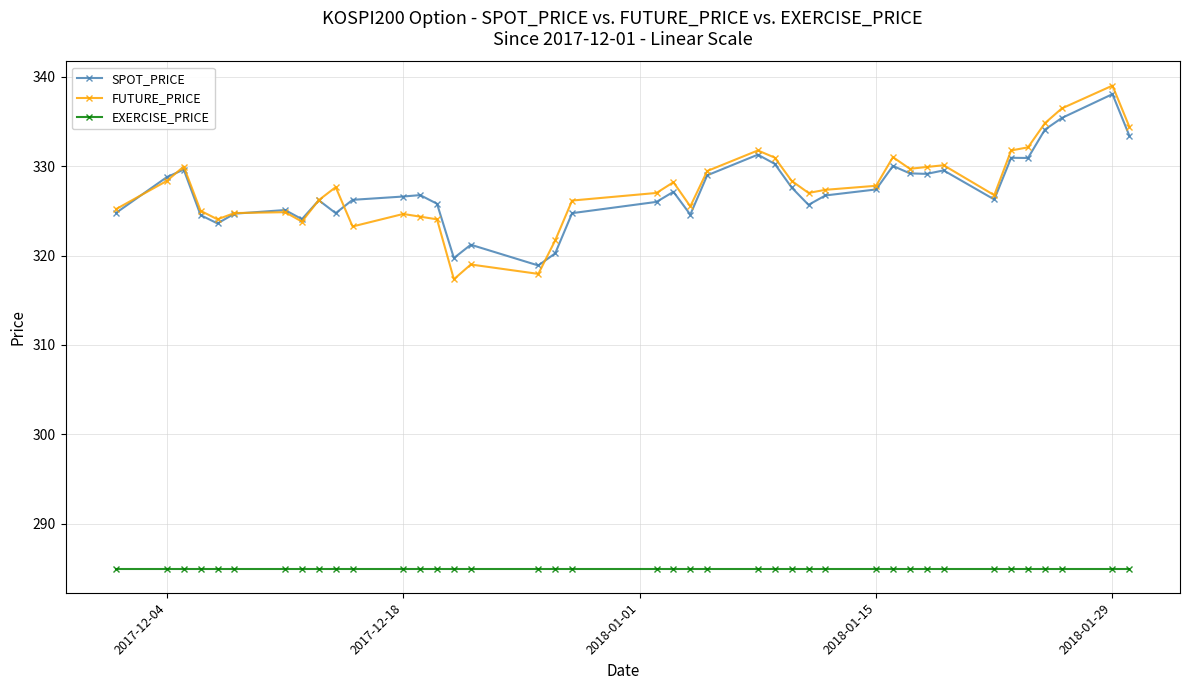

What is the minimum value shown in the chart?

285.0